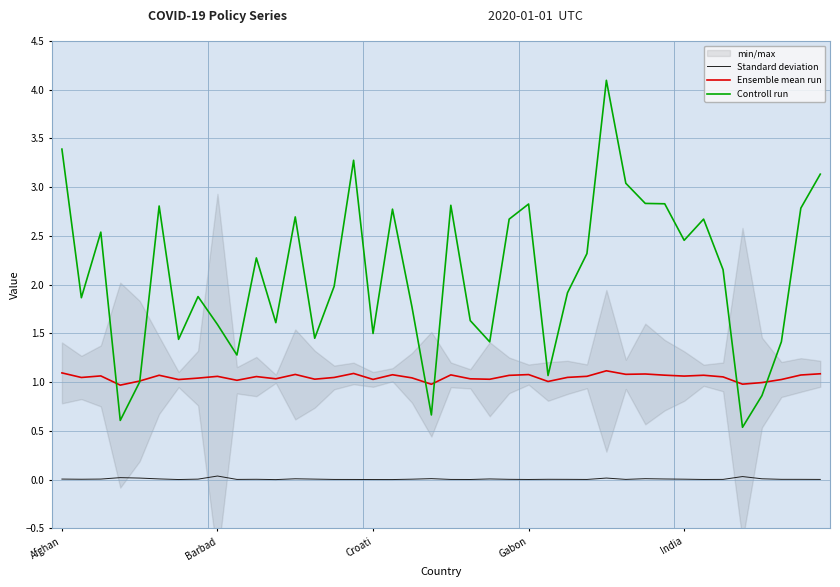

Which series has the largest total across all categories?

Controll run